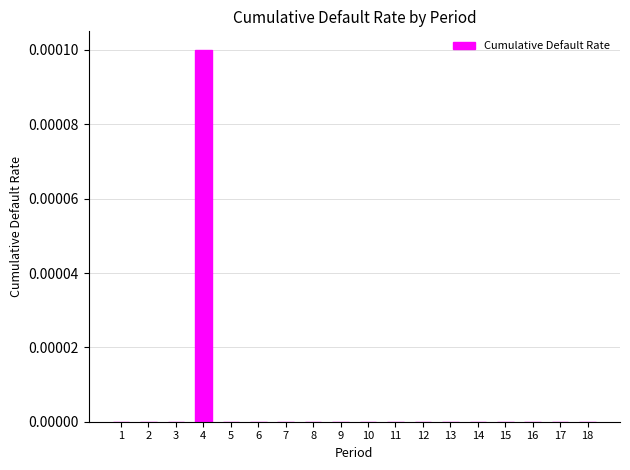

The value at 13 is 0.0. True or false?

True